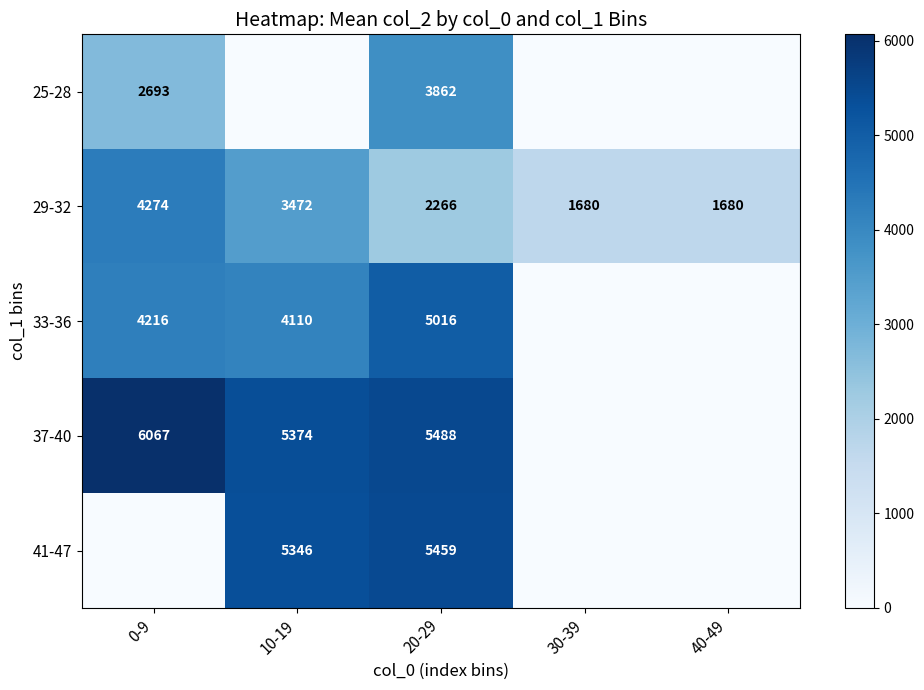

How many 29-32 values are between 1680 and 3472?

4